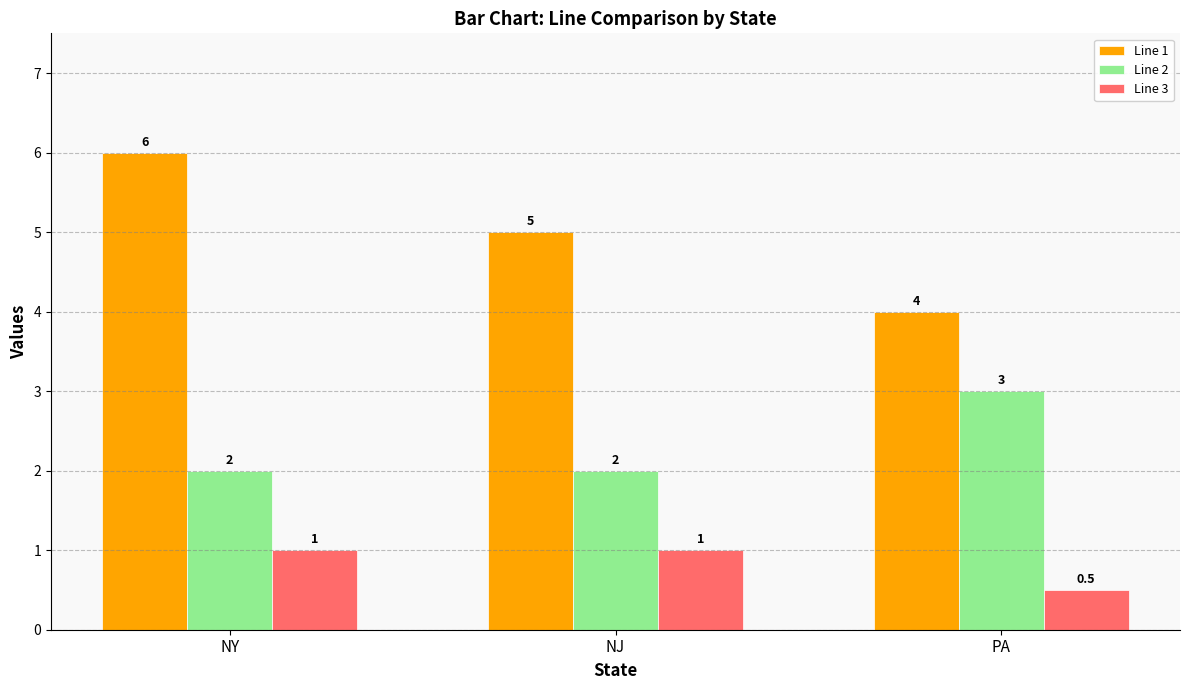

What are all the series names shown in the legend?

Line 1, Line 2, Line 3